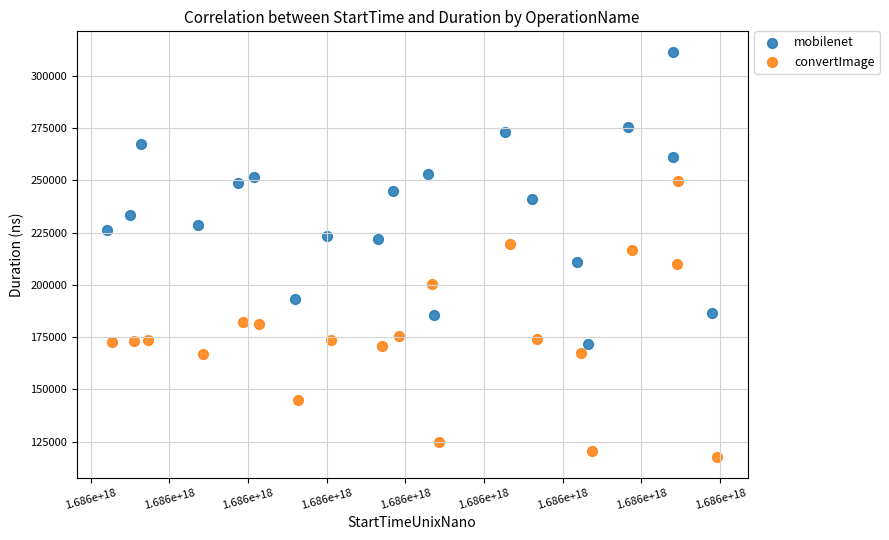

Which series has the widest spread of Y values?

mobilenet